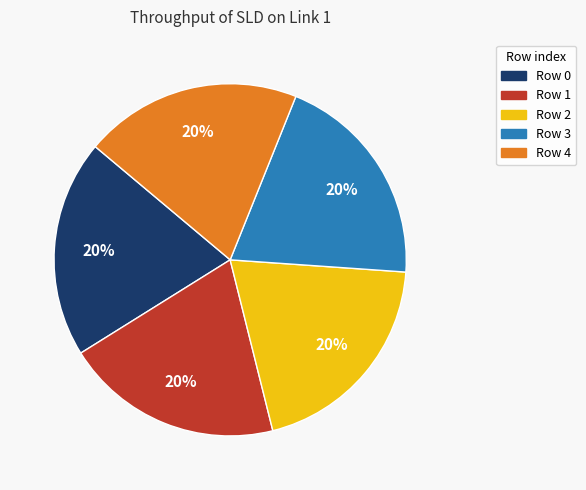

Is there a majority slice in this chart?

No